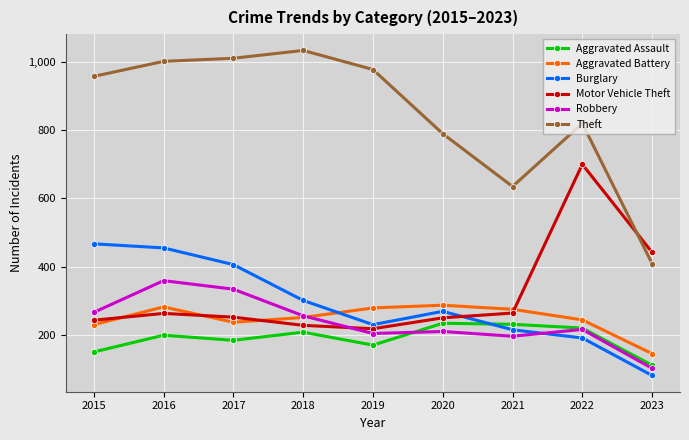

How many lines are shown in the chart?

6